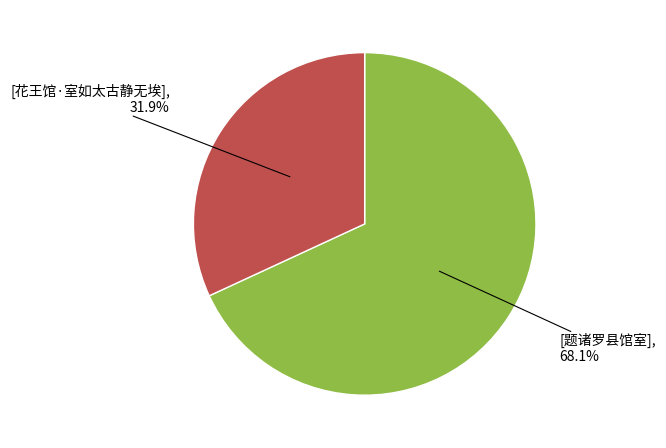

Is there any slice that represents more than half of the pie?

Yes